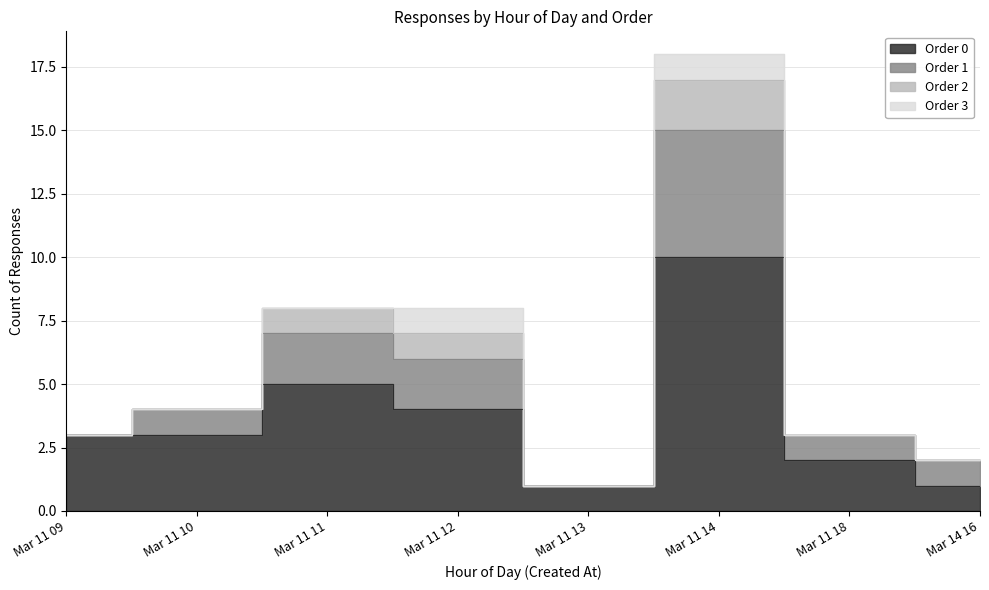

The value of Order 2 at 2024-03-11 13 is 0. True or false?

True